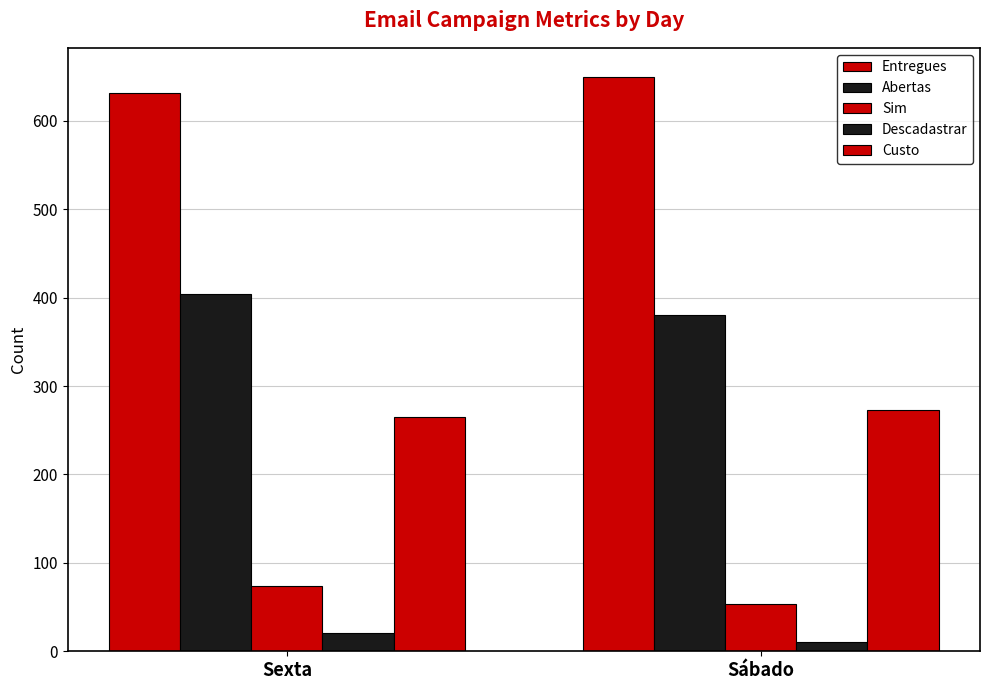

What is the spread (max minus min) of values at Sábado?

639